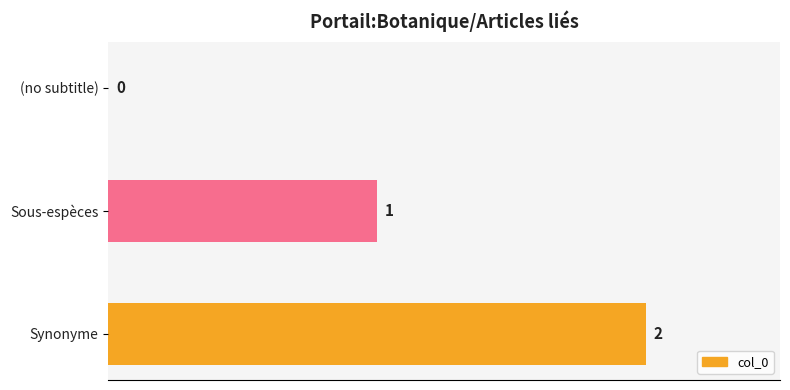

Count the values in the range 0 to 2.

3